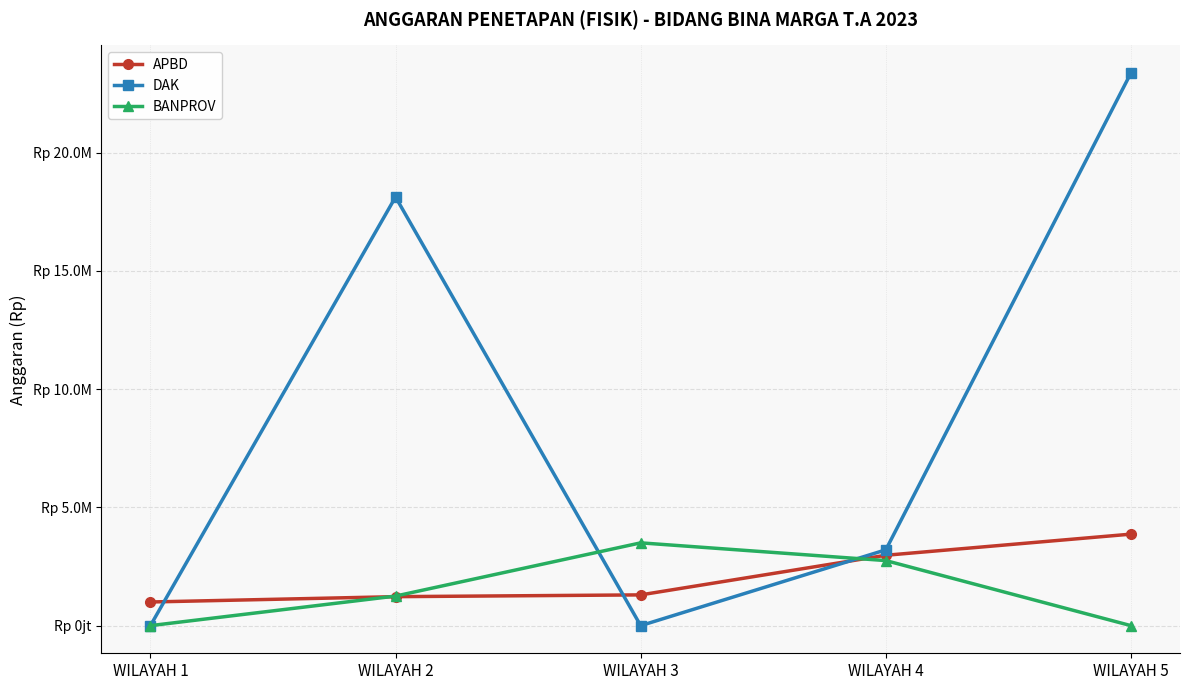

Is it true that BANPROV equals -2157194485 at WILAYAH 1?

False